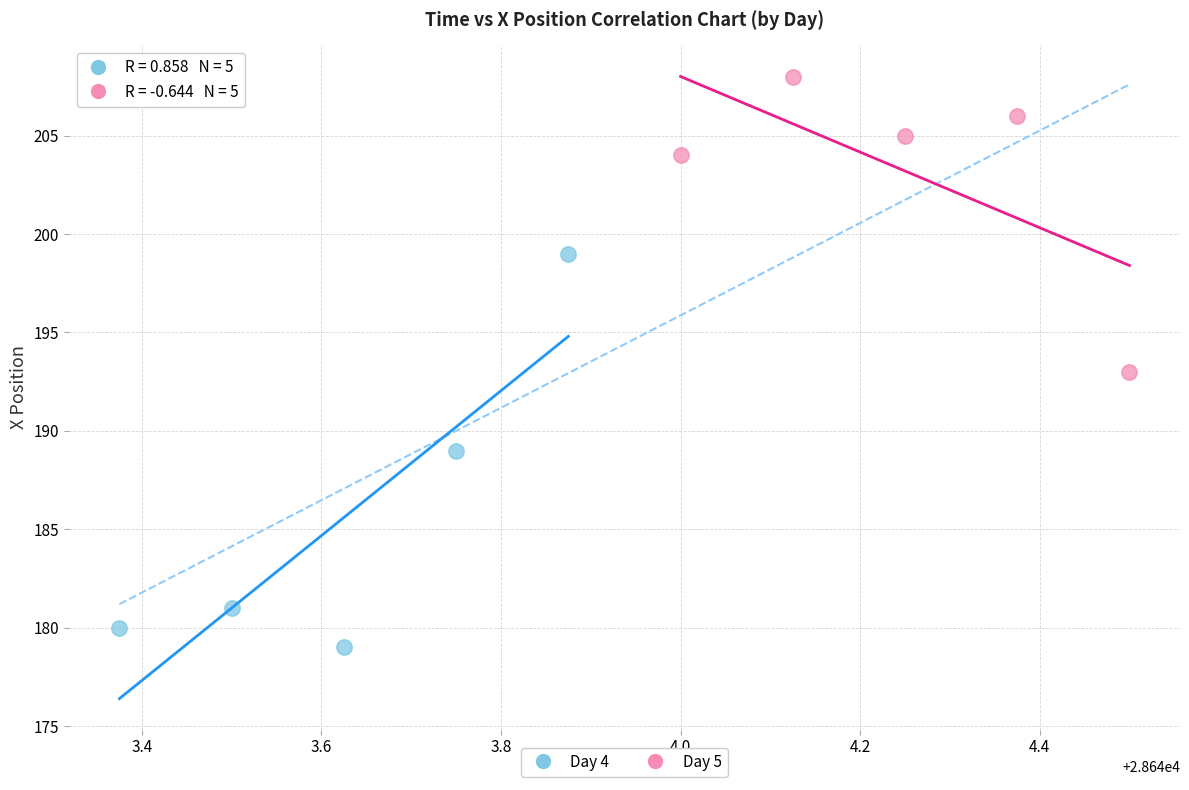

Which series contains the lowest Y value?

Day 4